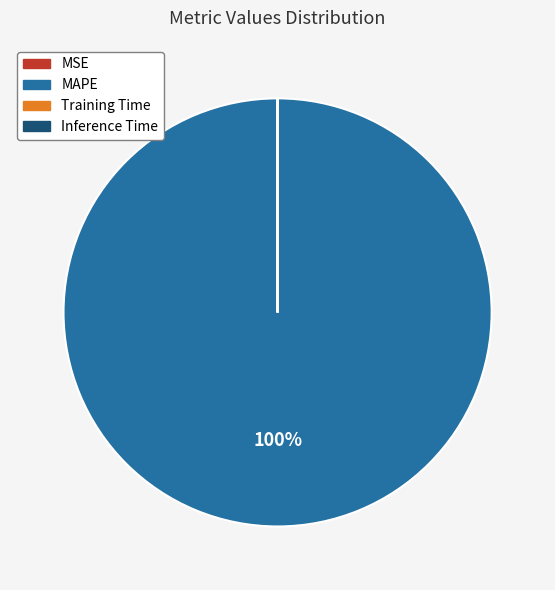

Is it true that MAPE is 93% of the pie?

False